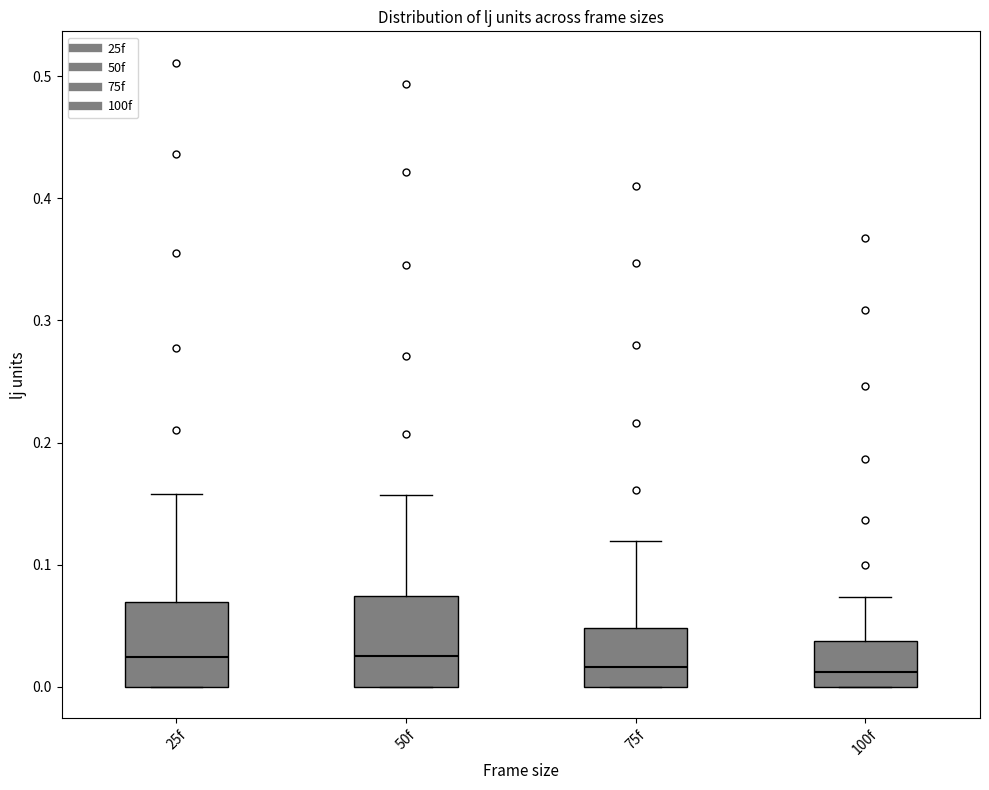

Reading left to right, transcribe this box plot: for each box, give where its median line is, the range the box spans, and where its two whiskers end, as read against the y-axis. The values are not printed on the chart, so give them approximately, as read against the axis.

25f: median 0.02, box 0.00 to 0.07, whiskers 0.00 to 0.16
50f: median 0.03, box 0.00 to 0.07, whiskers 0.00 to 0.16
75f: median 0.02, box 0.00 to 0.05, whiskers 0.00 to 0.12
100f: median 0.01, box 0.00 to 0.04, whiskers 0.00 to 0.07